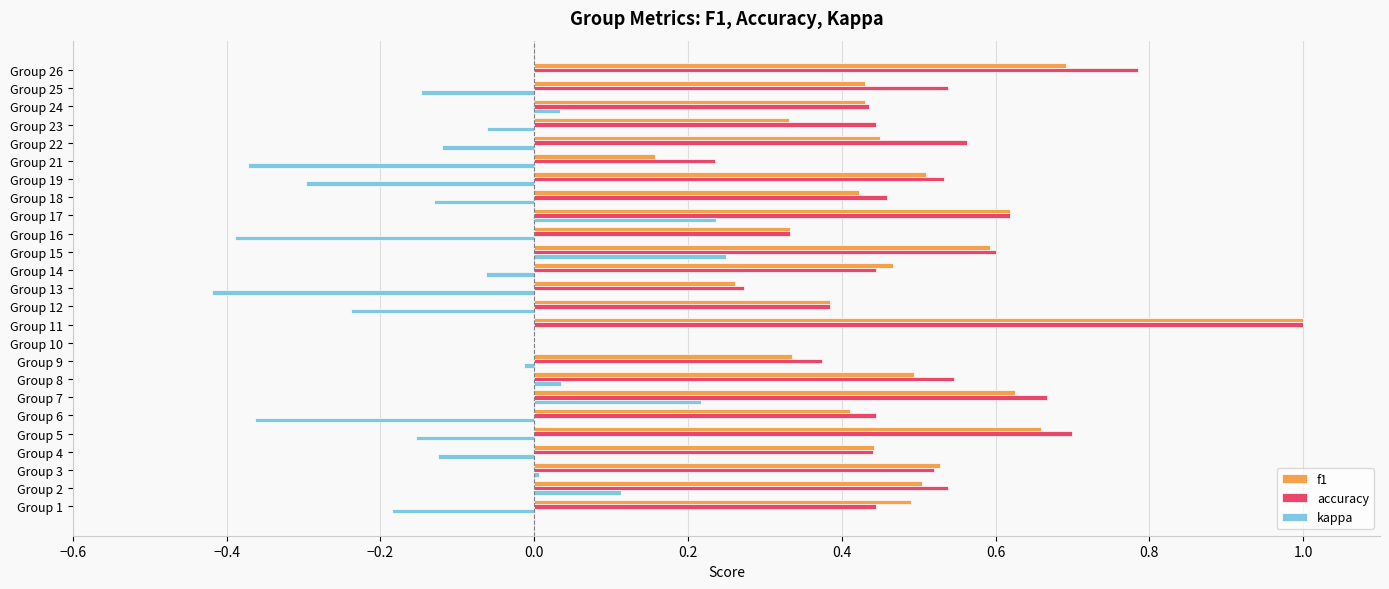

Between Group 6 and Group 16, which series saw the biggest shift?

accuracy